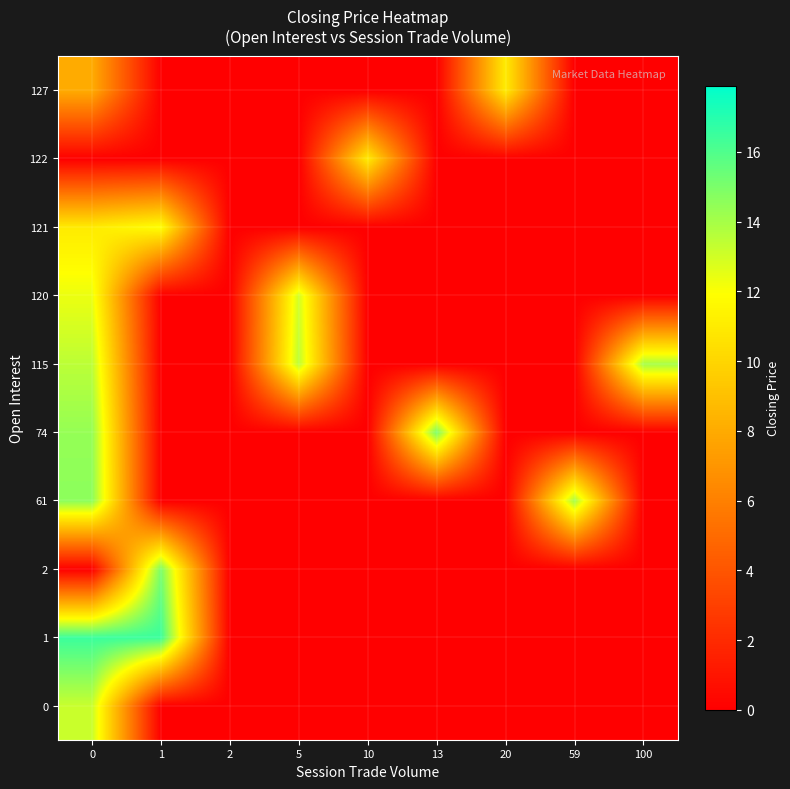

How many data points does each series have?

9